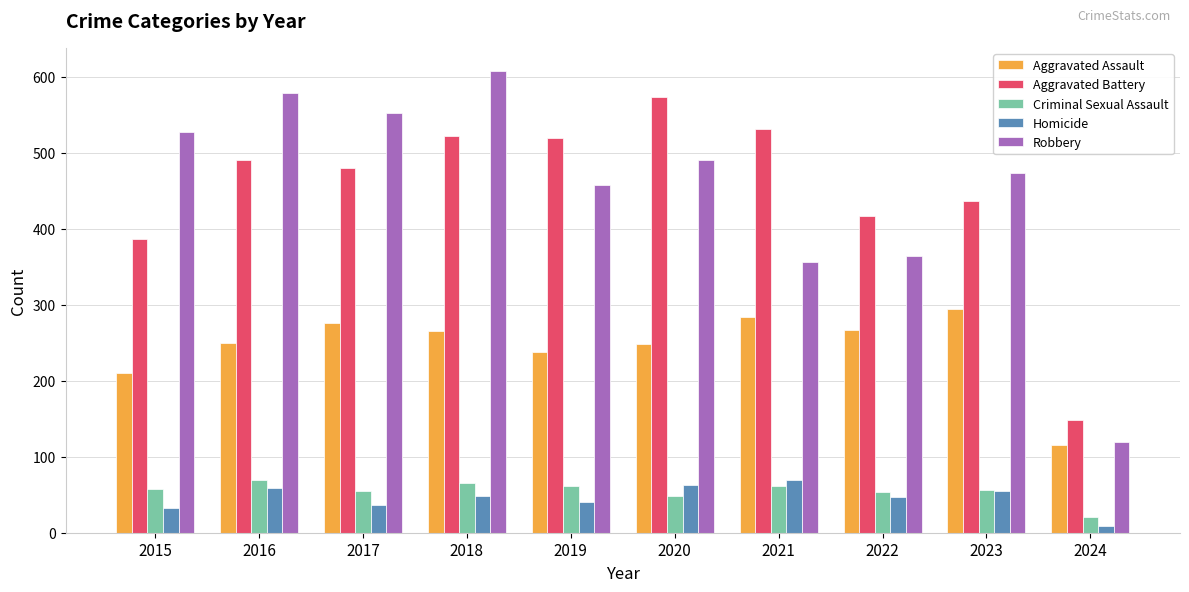

At which category does the chart reach its peak across all series?

2018